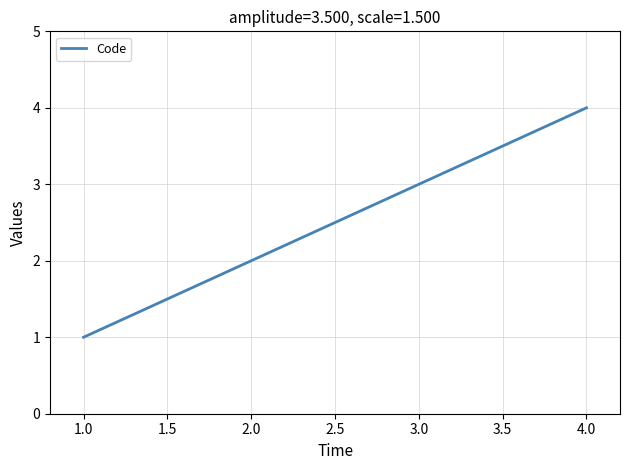

What is the change in value from 2.0 to 4.0?

+2